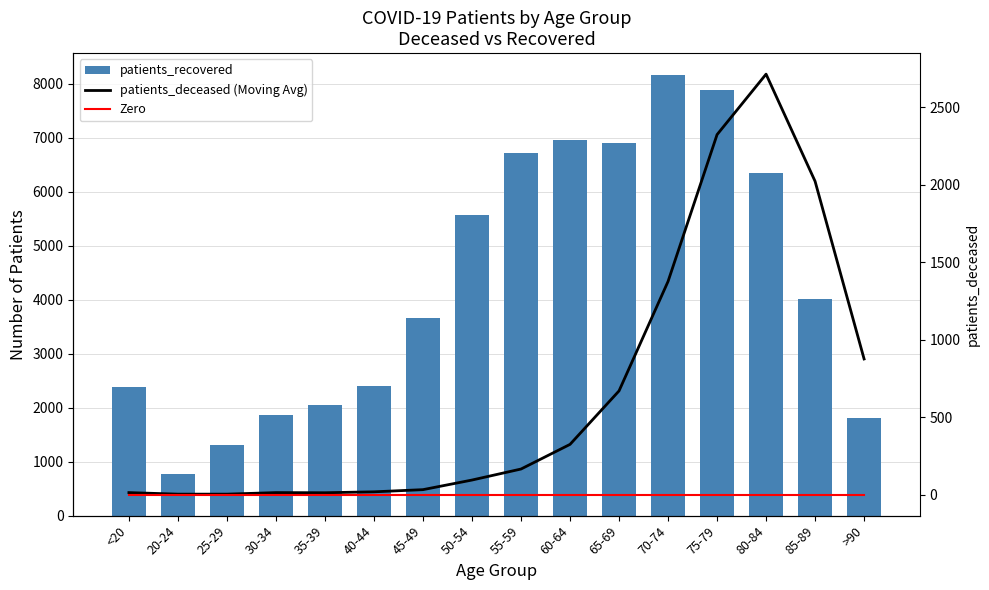

Which category has the lowest value in the Zero series?

<20